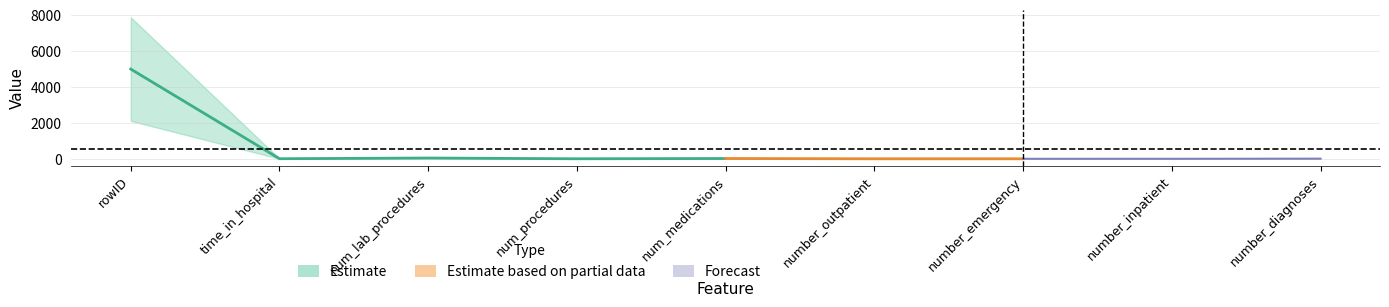

What is the difference between the Estimate (mean) values at num_lab_procedures and number_inpatient?

42.7